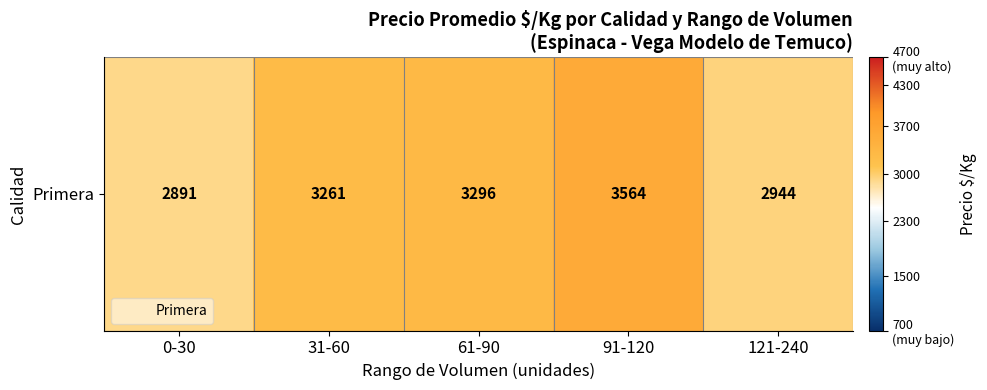

Reading left to right, what are all the values shown in this chart?

2891.0	3261.2	3295.8	3563.8	2944.0